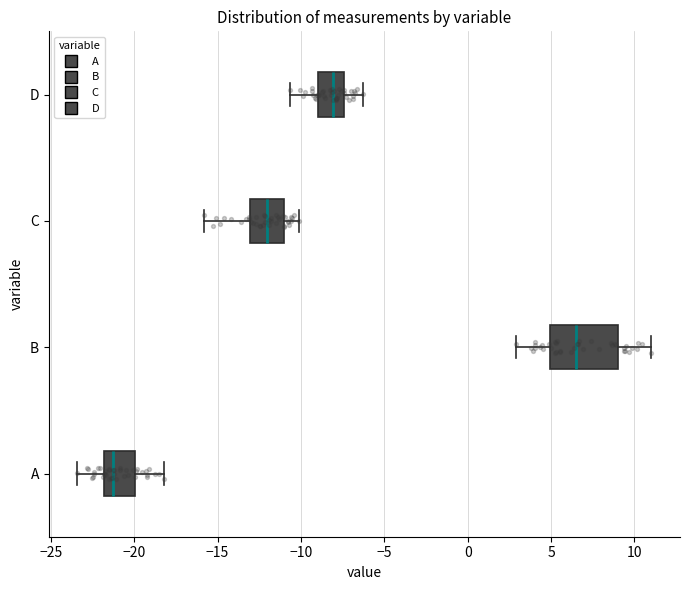

Reading bottom to top, read every box against the x-axis: the position of its median line, the range the box covers, and the ends of its whiskers. The values are not printed on the chart, so give them approximately, as read against the axis.

A: median -21.0, box -22.0 to -20.0, whiskers -23.5 to -18.0
B: median 6.5, box 5.0 to 9.0, whiskers 3.0 to 11.0
C: median -12.0, box -13.0 to -11.0, whiskers -16.0 to -10.0
D: median -8.0, box -9.0 to -7.5, whiskers -10.5 to -6.5